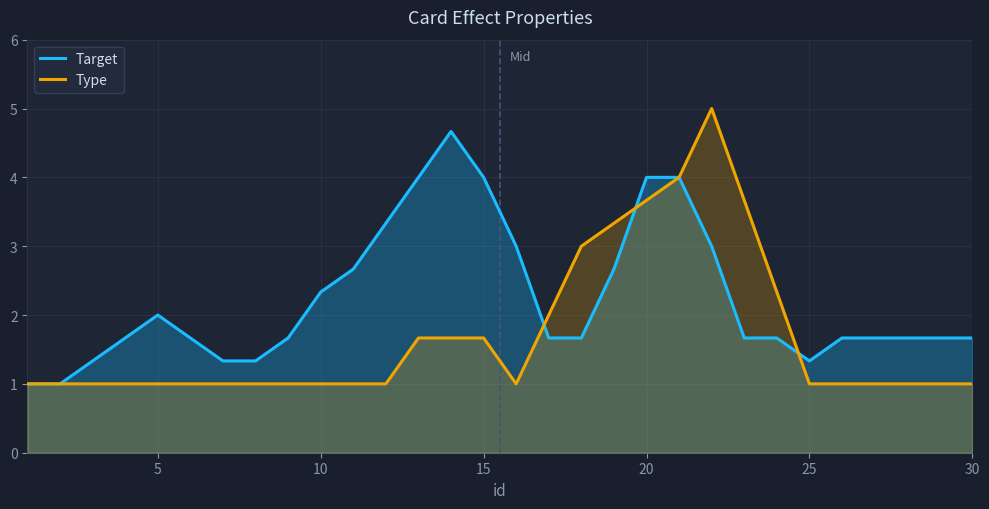

What is the minimum value for Target?

1.0